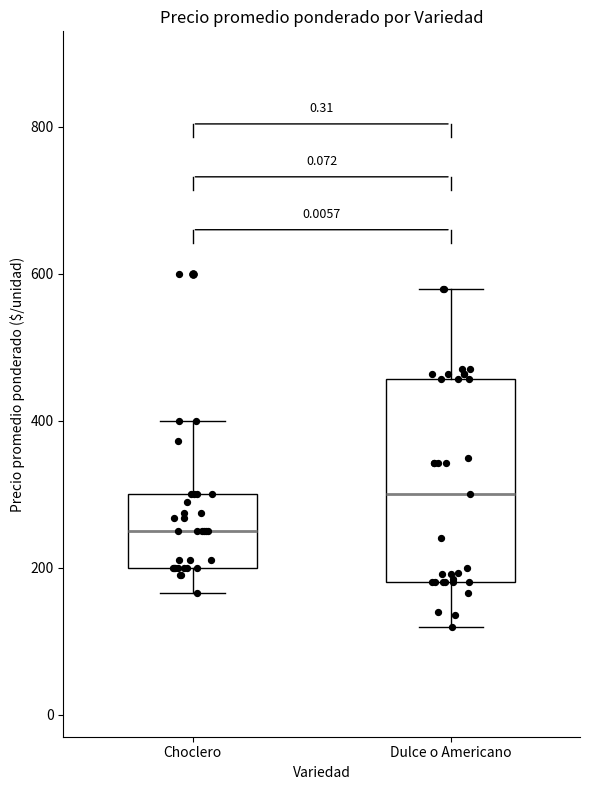

Reading left to right, read every box against the y-axis: the position of its median line, the range the box covers, and the ends of its whiskers. The values are not printed on the chart, so give them approximately, as read against the axis.

Choclero: median 260, box 200 to 300, whiskers 160 to 400
Dulce o Americano: median 300, box 180 to 460, whiskers 120 to 580